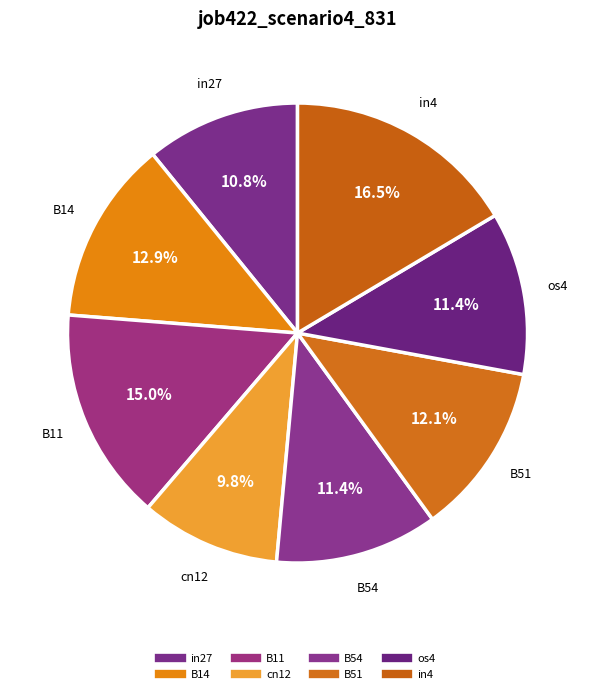

What percentage is the B51 slice, to the nearest percent?

12%